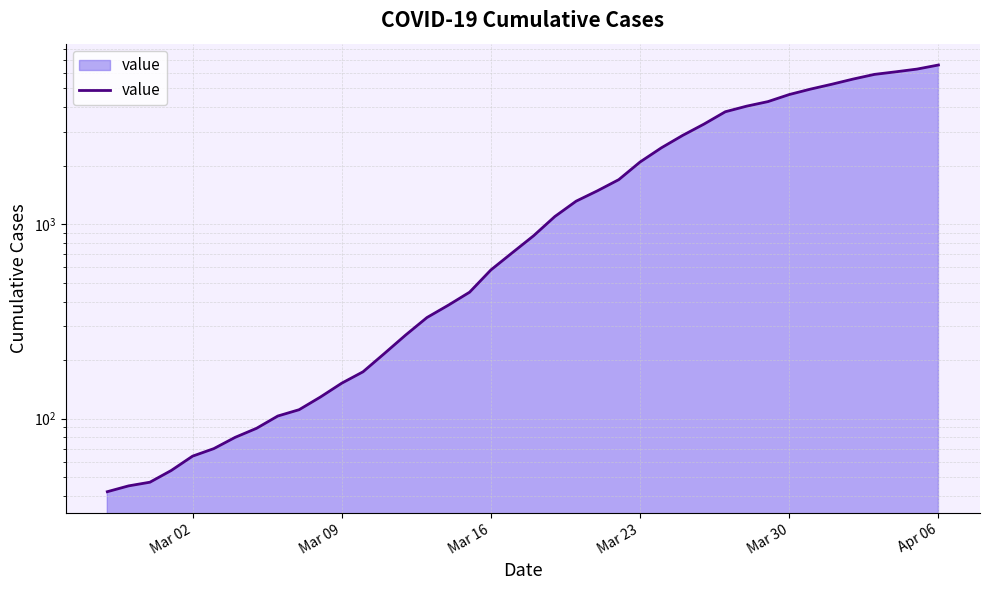

What is the difference between the second highest and minimum values?

6252